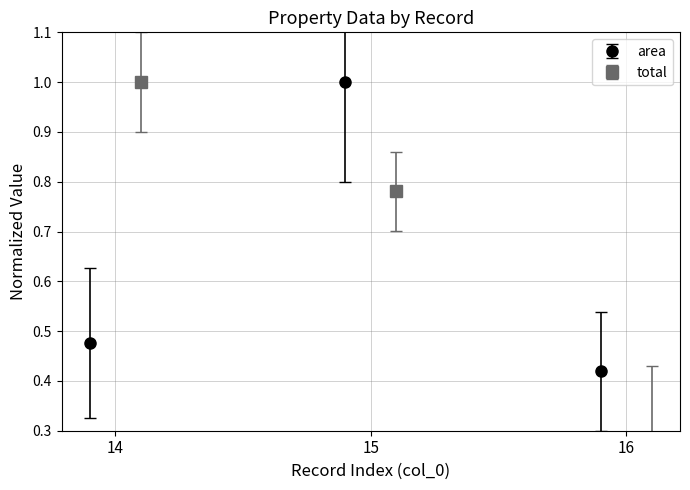

What is the greatest value displayed?

1.0